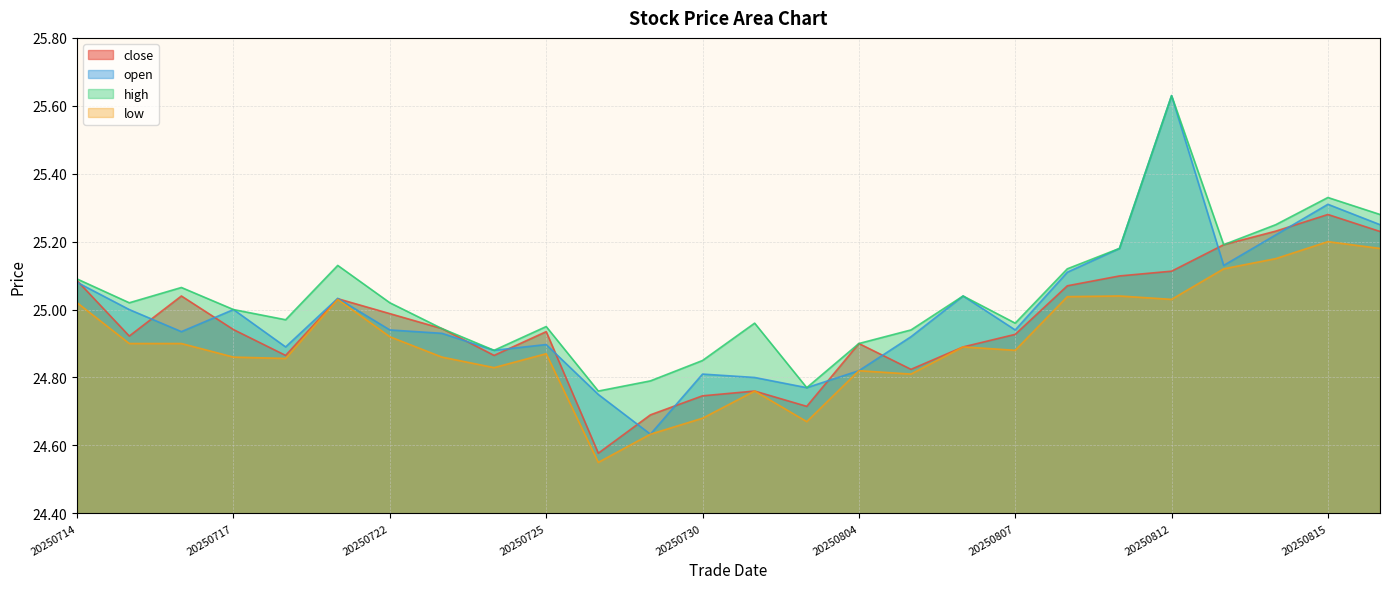

At which category is the sum across all series the highest?

20250812